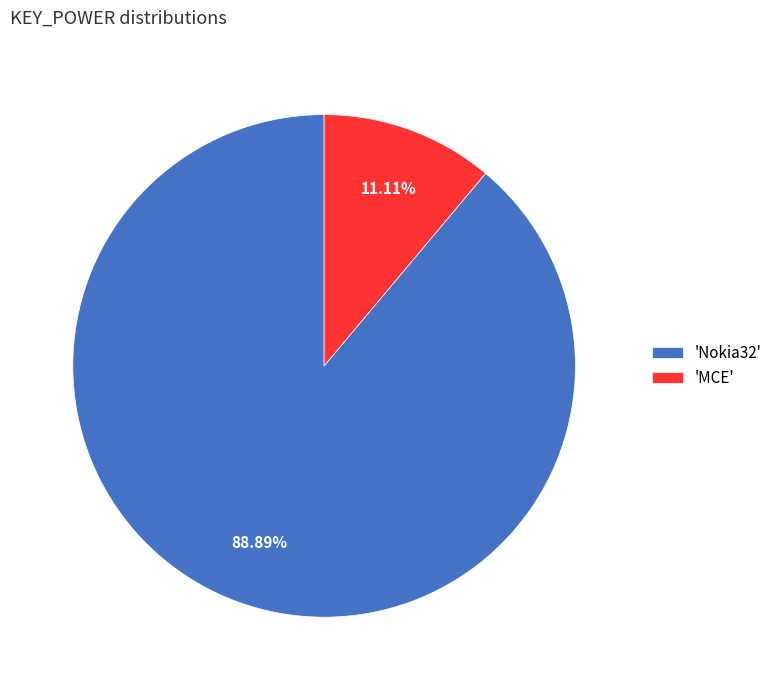

Rank the categories by value from highest to lowest.

'Nokia32', 'MCE'